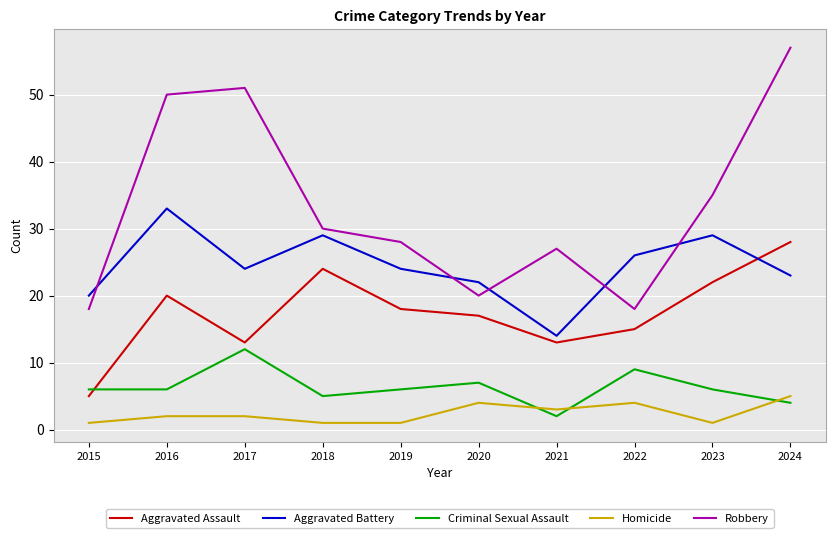

Where do Aggravated Assault and Aggravated Battery first cross each other?

2023 and 2024